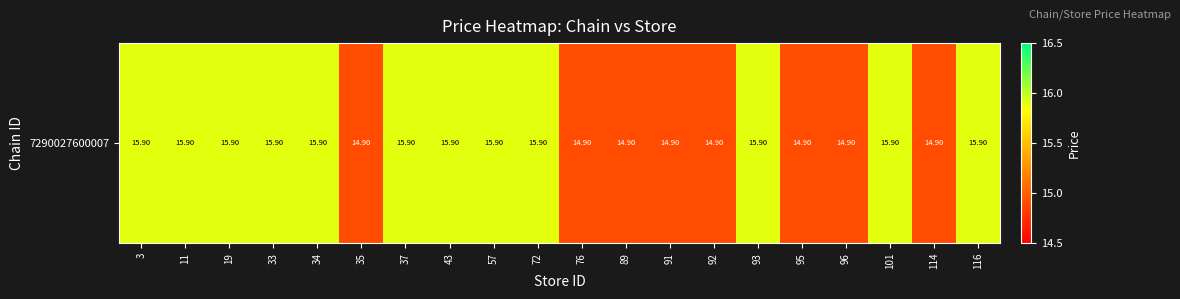

The value at 101 is 26.1. True or false?

False